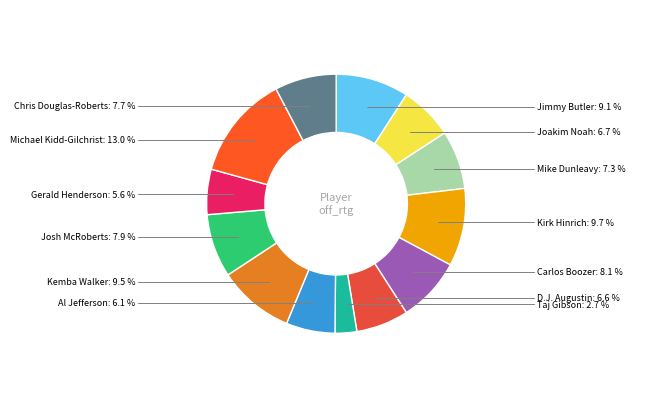

How many segments does this pie chart have?

13